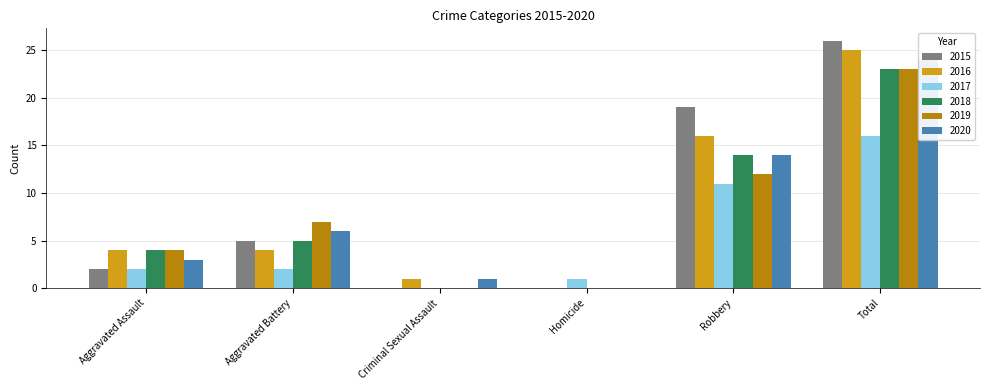

The value of 2018 at Robbery is 14. True or false?

True